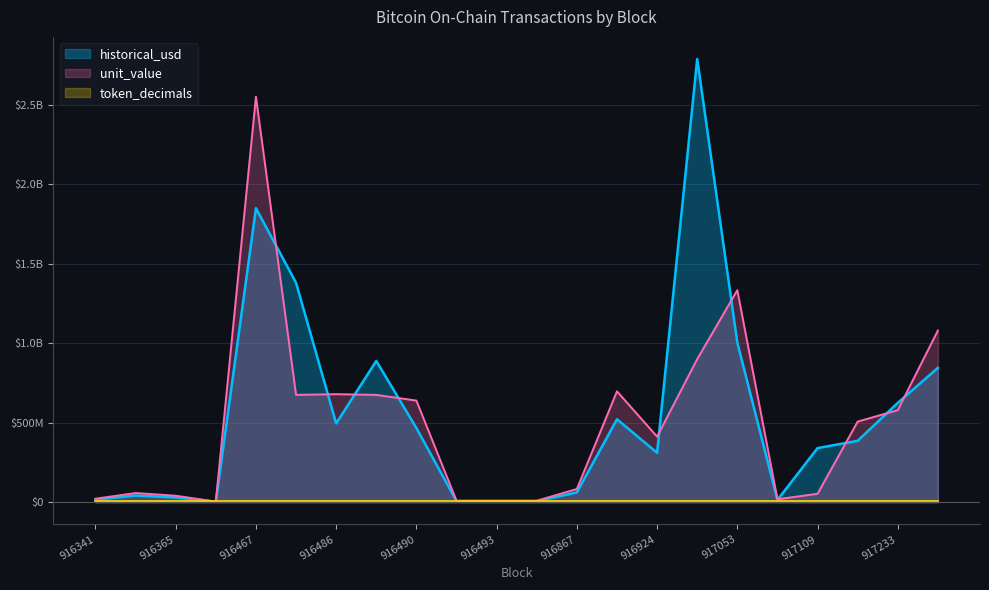

At how many categories does at least one series exceed 1207203832?

4